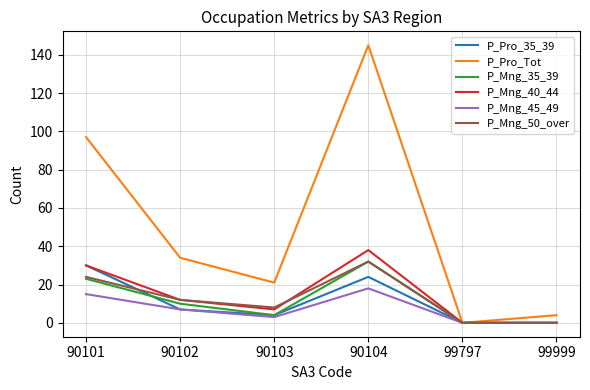

Which category has the highest value in the P_Pro_Tot series?

90104